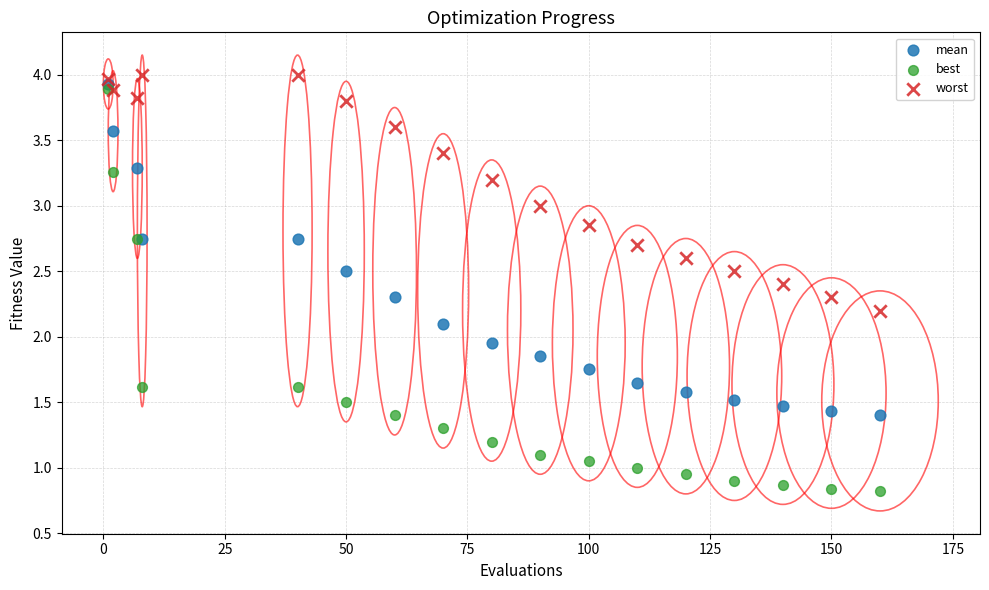

What are all the series names shown in the legend?

mean, best, worst